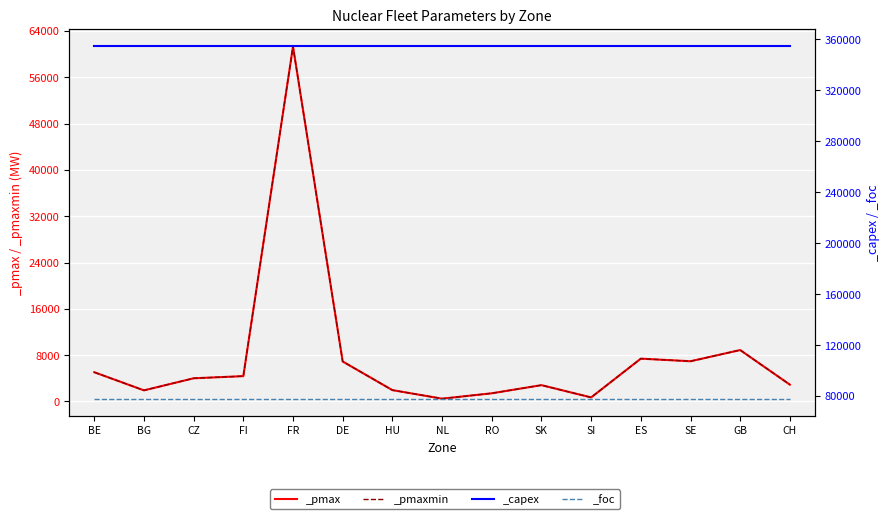

Is it true that _pmax equals 2905.0 at CH?

True